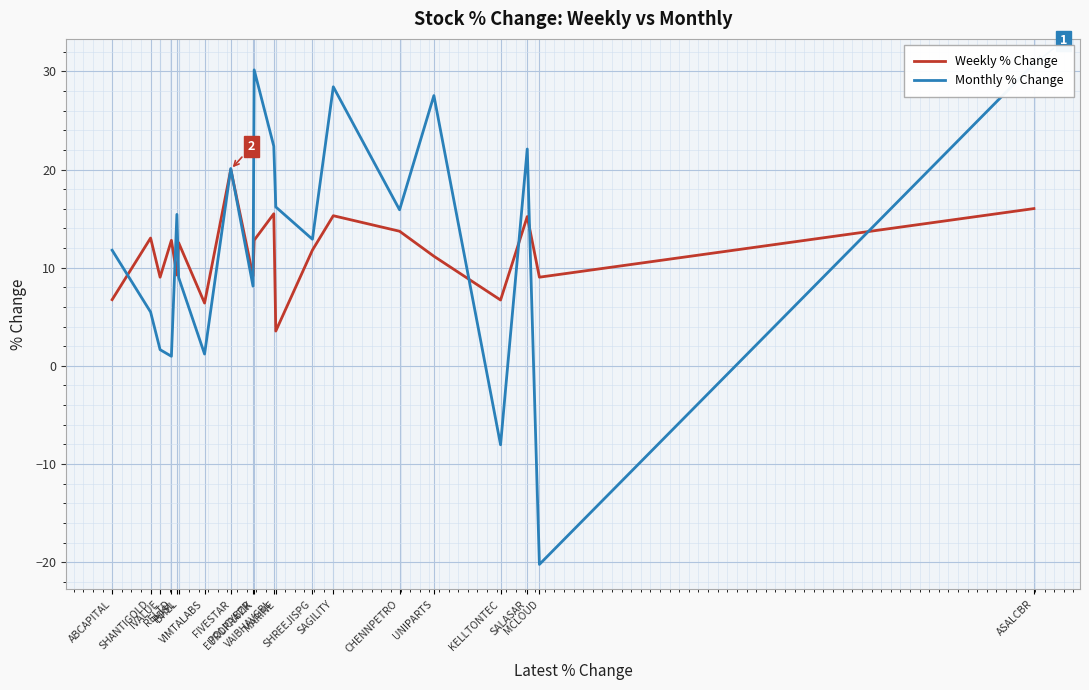

Rank the categories by Monthly % Change value from highest to lowest.

ASALCBR, EUROPRATIK, SAGILITY, UNIPARTS, VAIBHAVGBL, SALASAR, FIVESTAR, MARINE, CHENNPETRO, PDSL, SHREEJISPG, ABCAPITAL, BHEL, POLICYBZR, SHANTIGOLD, IVALUE, VIMTALABS, RELTD, KELLTONTEC, MCLOUD